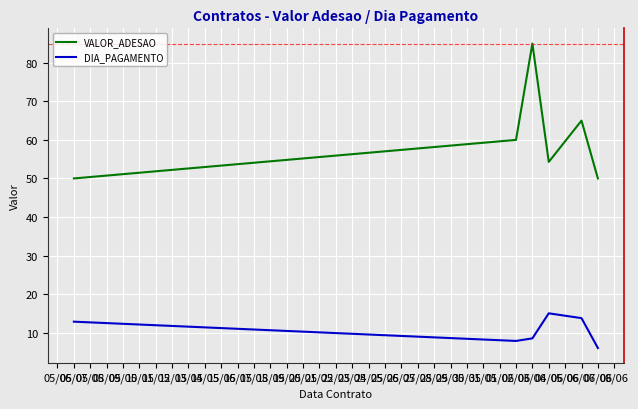

Which series has the largest total across all categories?

VALOR_ADESAO